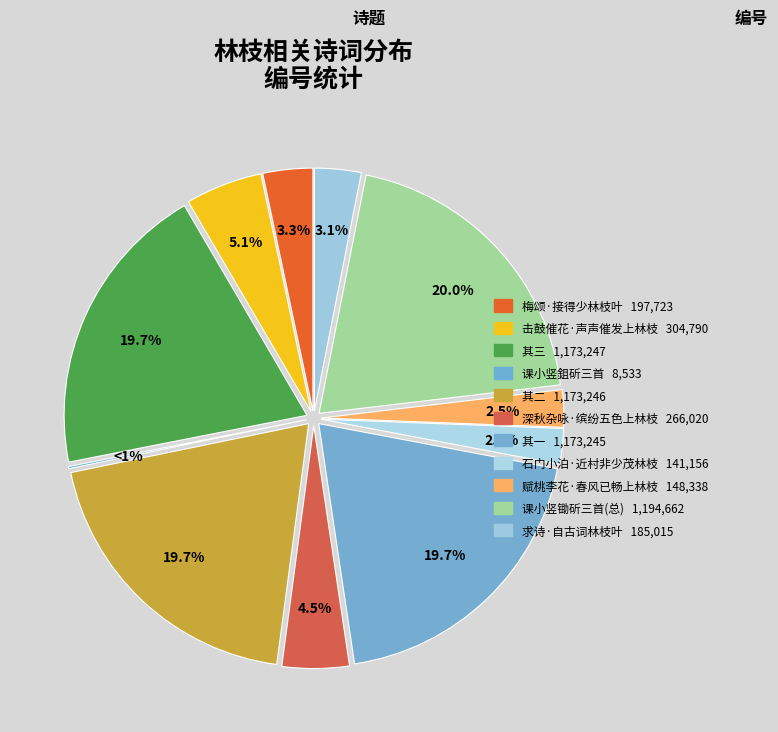

Count the number of slices in the pie.

11